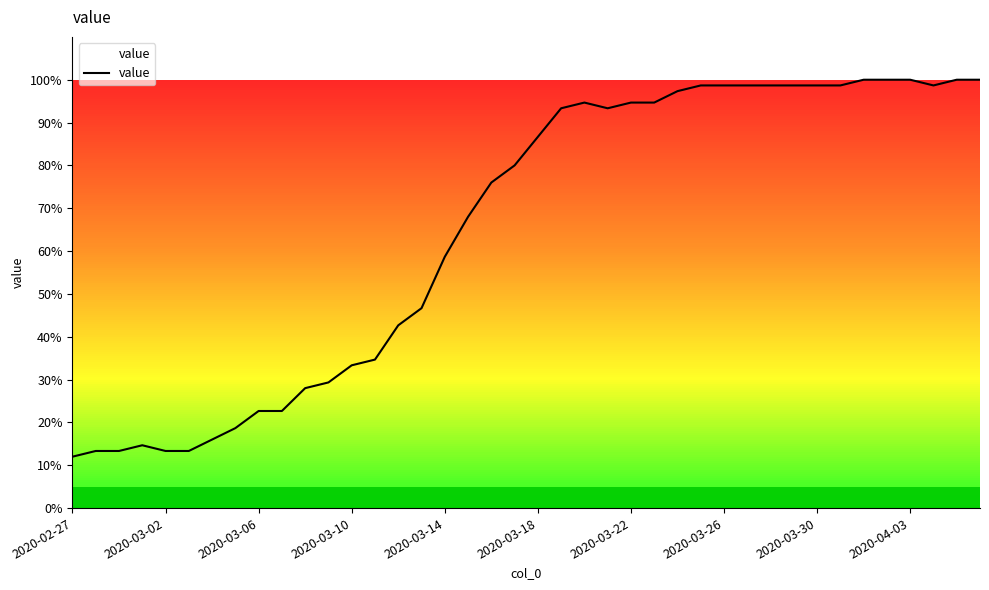

Reading right to left, extract all data points from this chart.

100.0	100.0	98.7	100.0	100.0	100.0	98.7	98.7	98.7	98.7	98.7	98.7	98.7	97.3	94.7	94.7	93.3	94.7	93.3	86.7	80.0	76.0	68.0	58.7	46.7	42.7	34.7	33.3	29.3	28.0	22.7	22.7	18.7	16.0	13.3	13.3	14.7	13.3	13.3	12.0